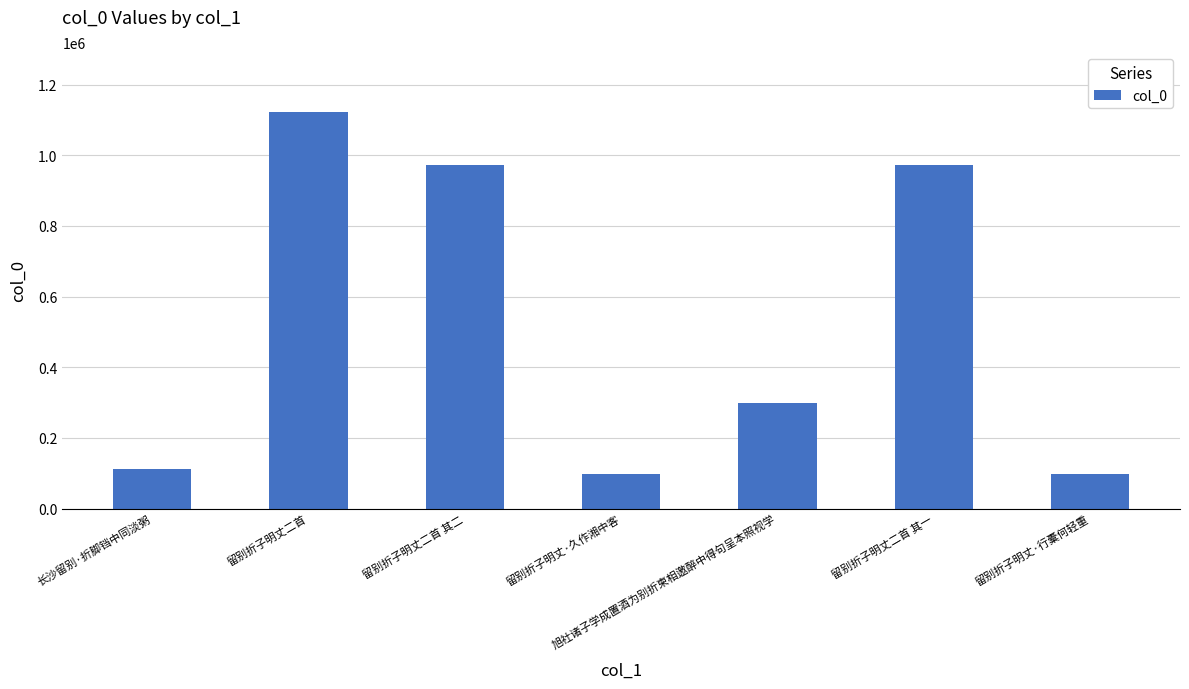

What is the label of the 3rd bar from the left?

留别折子明丈二首 其二